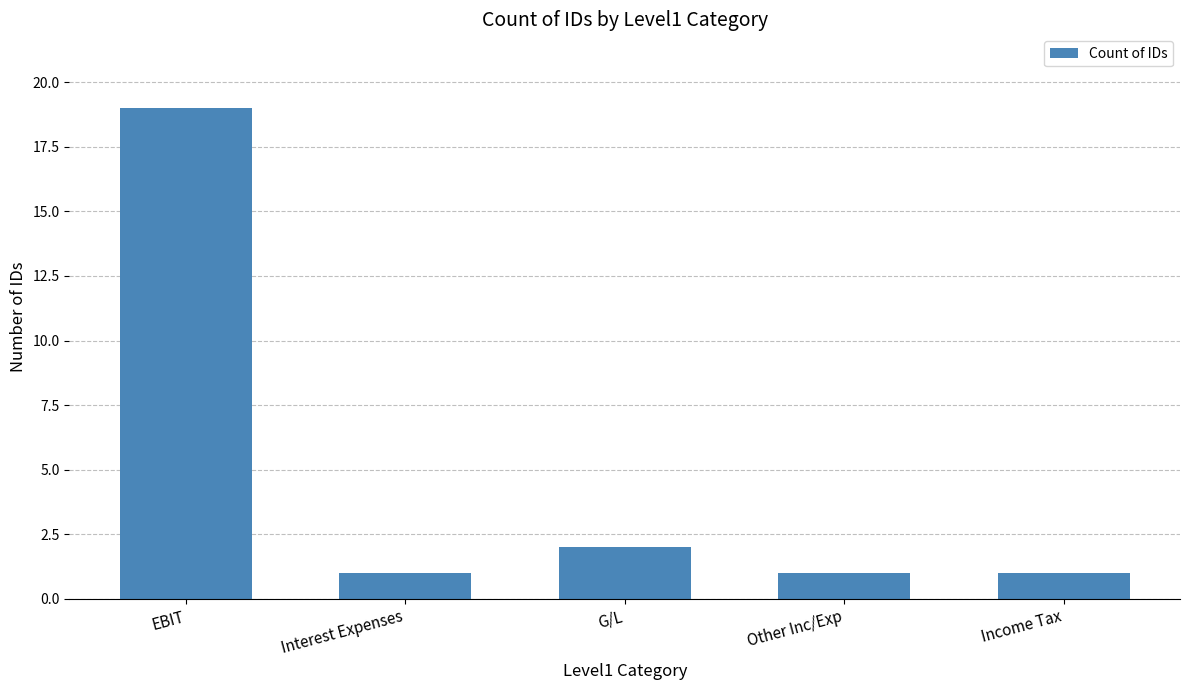

Reading right to left, extract all data points from this chart.

Income Tax=1	Other Inc/Exp=1	G/L=2	Interest Expenses=1	EBIT=19